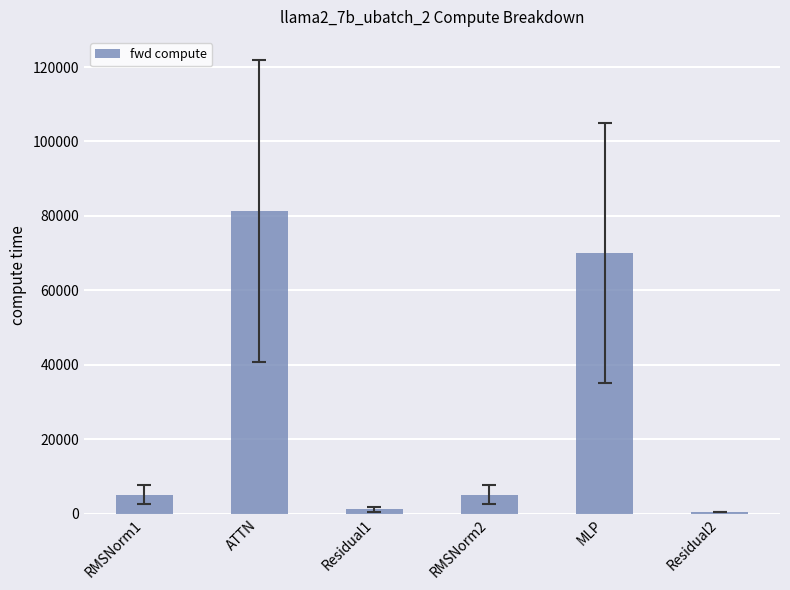

True or false: the data shows 5087.2 at RMSNorm1.

True